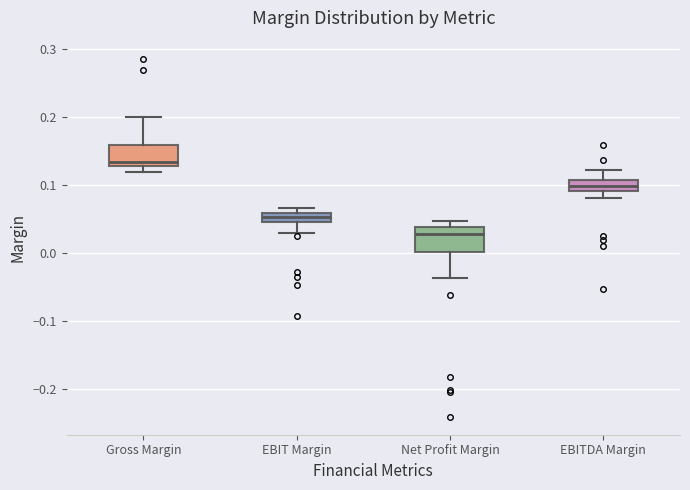

Where does the lower whisker of the box for Net Profit Margin end on the y-axis? The values are not printed on the chart, so give them approximately, as read against the axis.

-0.04